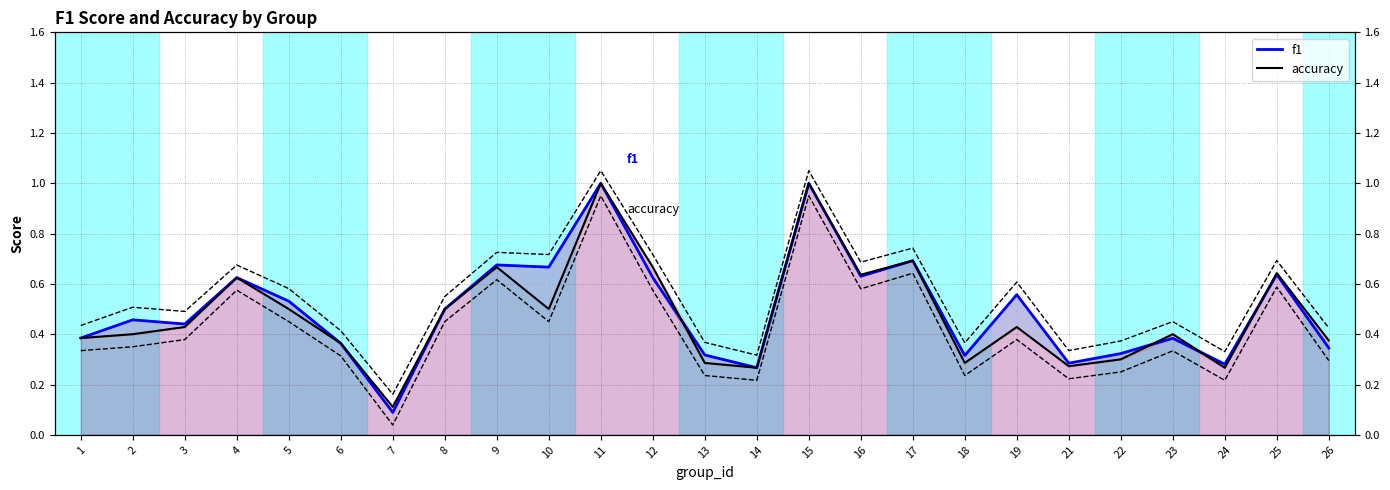

True or false: f1 and accuracy intersect in this chart.

True